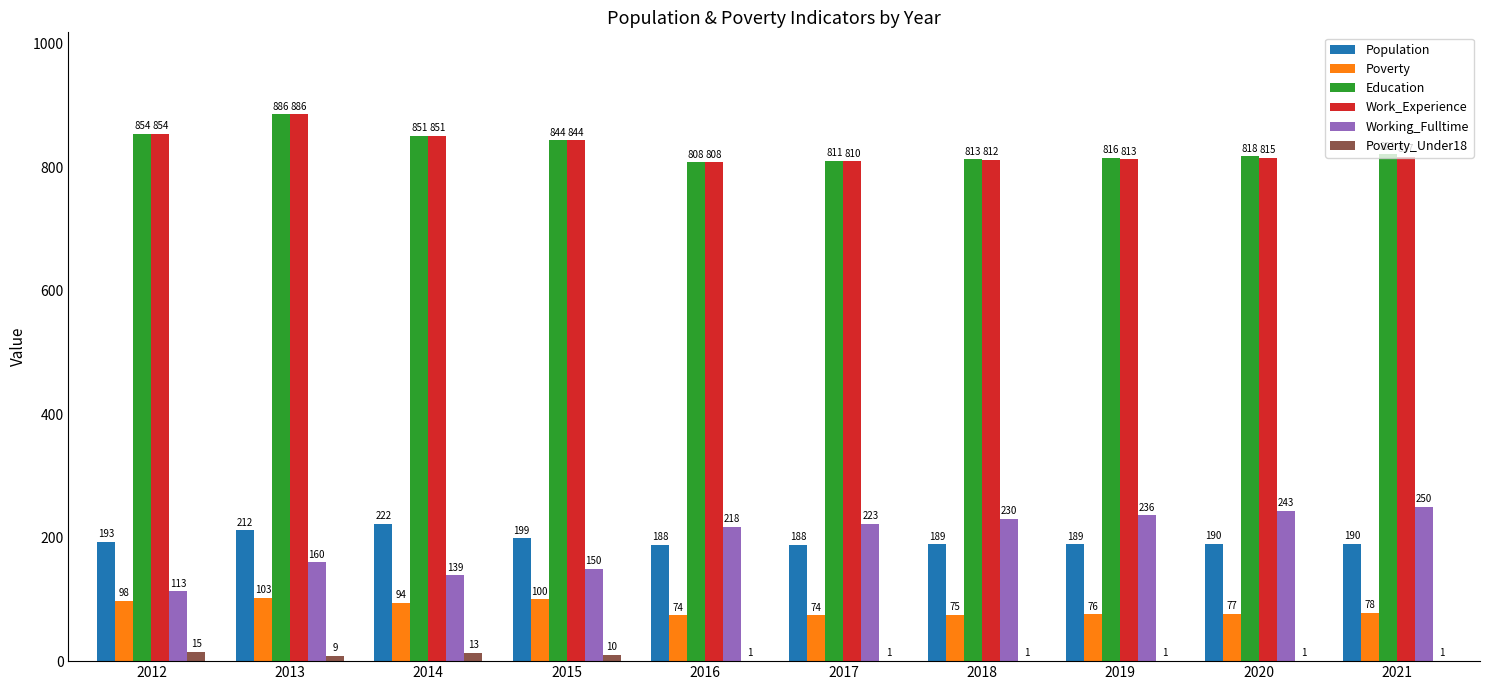

Is the value of Work_Experience at 2012 greater than the value of Poverty_Under18 at 2015?

Yes